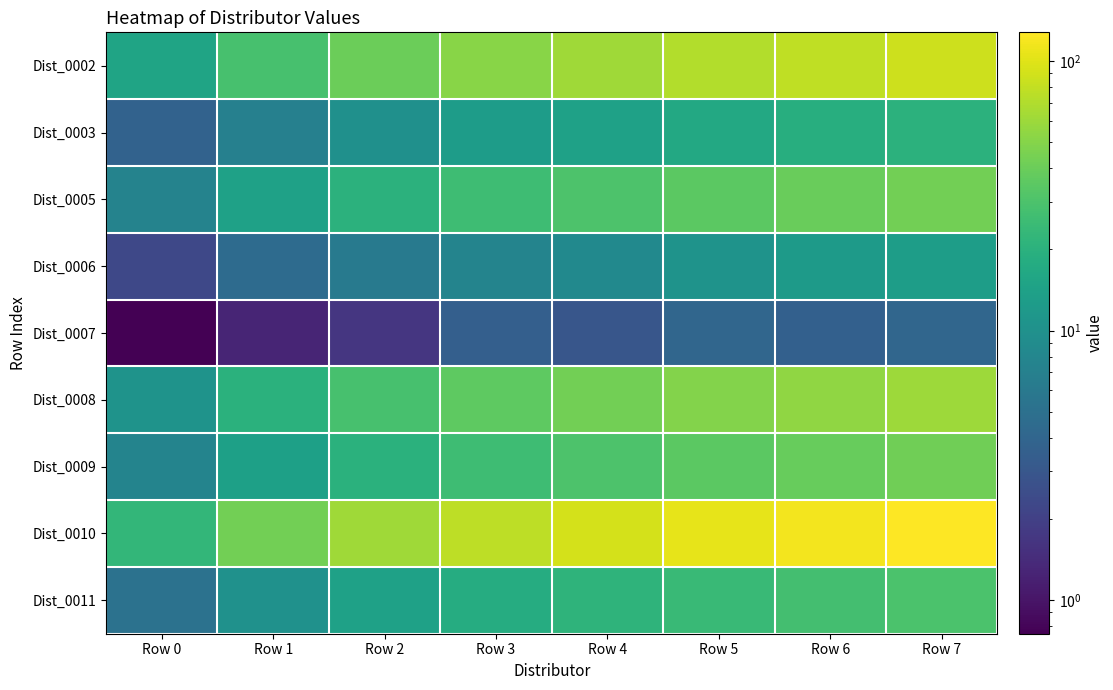

What is the spread (max minus min) of values at Row 1?

41.8